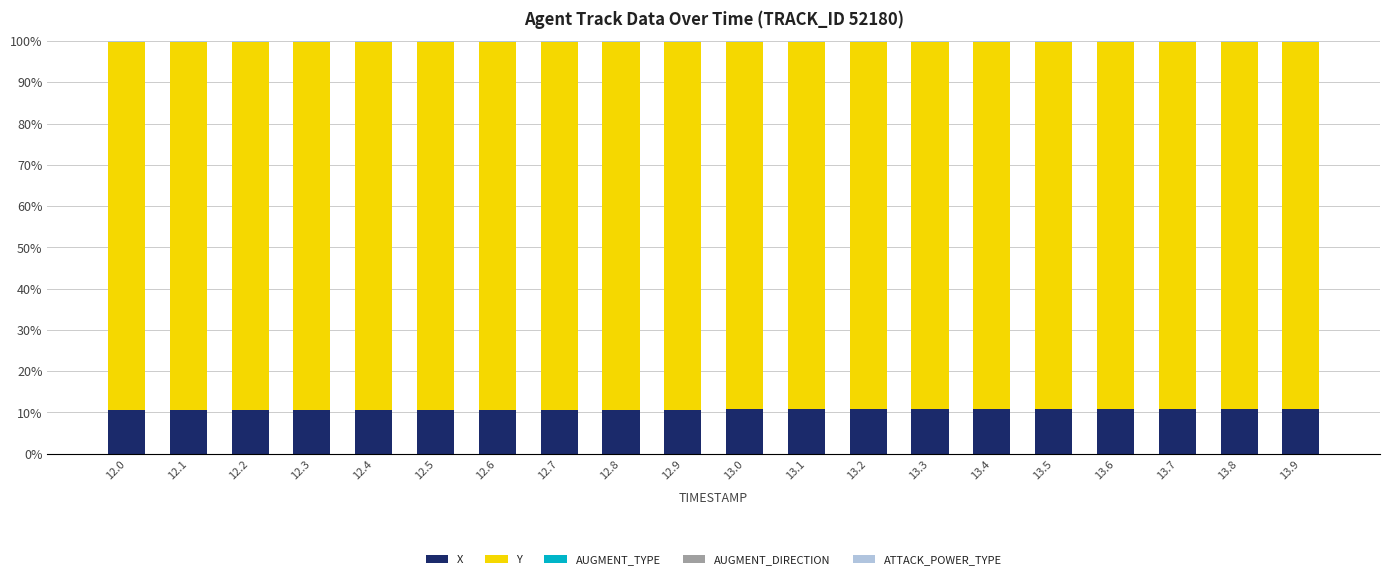

What is the highest value of the X series?

10.8